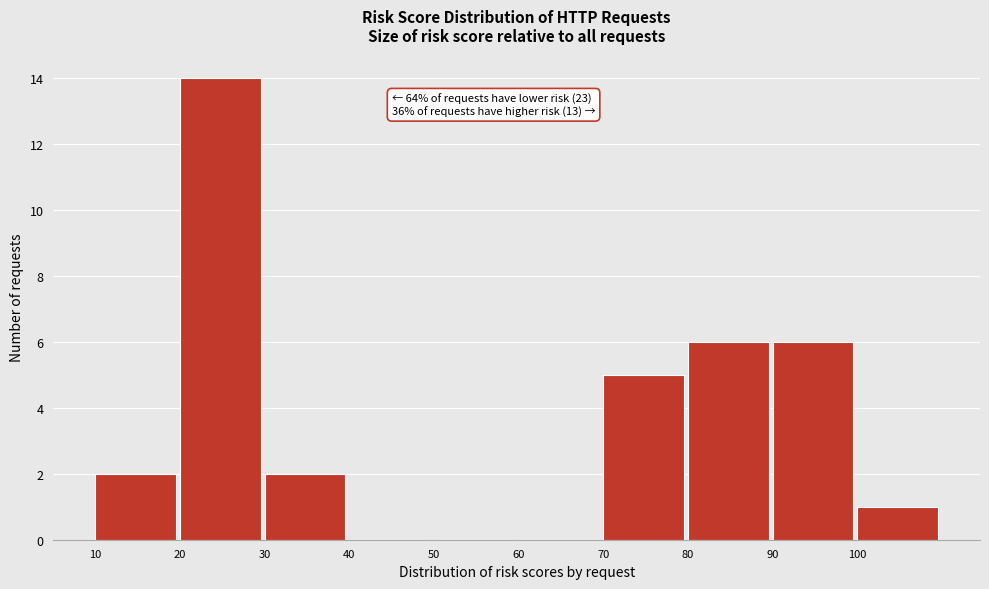

Which range on the x-axis has the tallest bar?

20 to 30